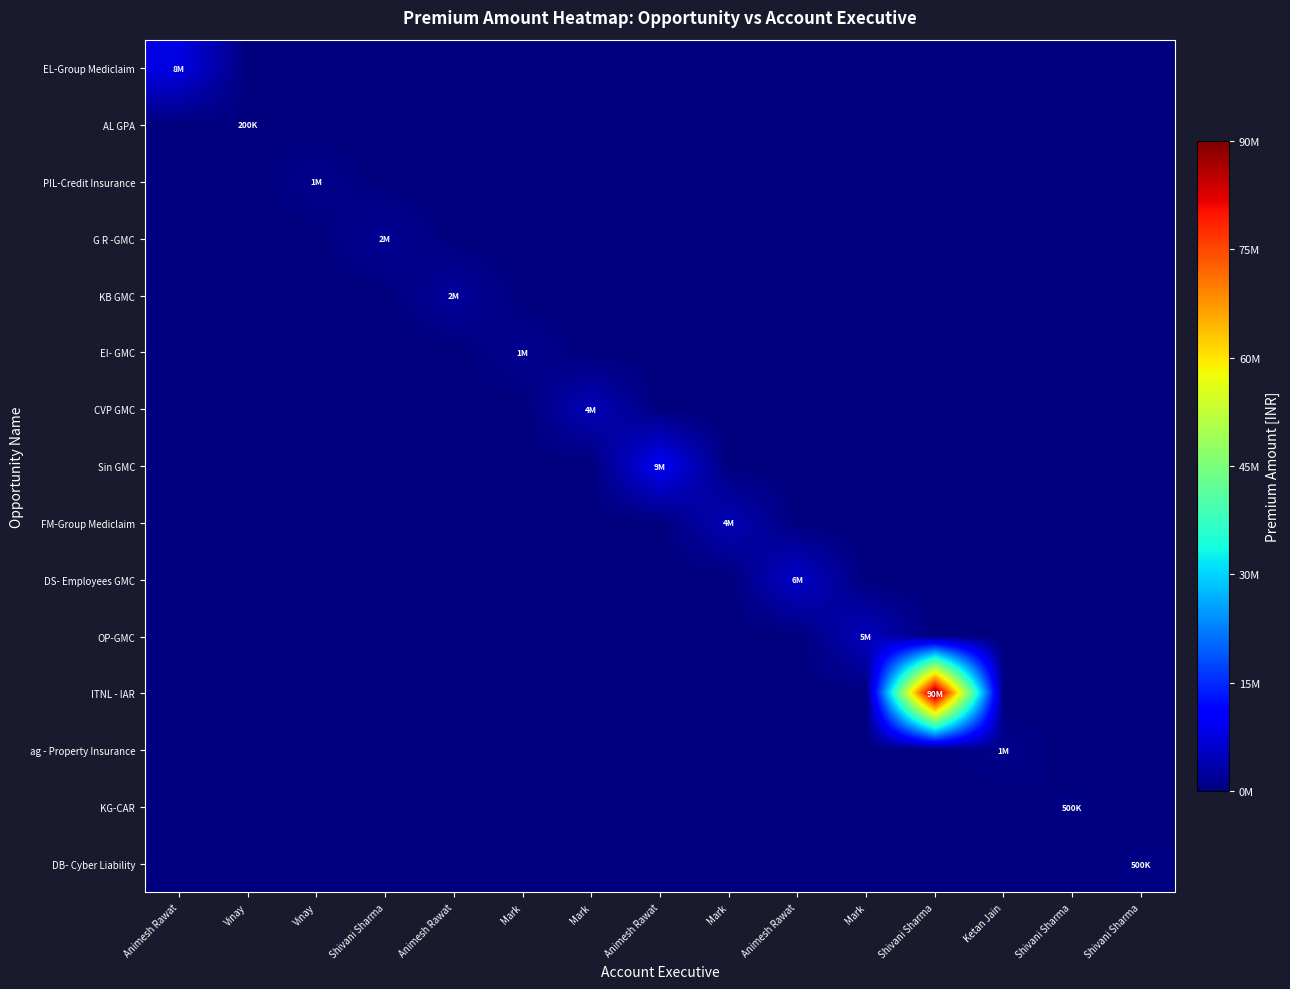

Reading right to left, list all the values displayed in this chart.

EL-Group Mediclaim: Shivani Sharma=0	Shivani Sharma=0	Ketan Jain=0	Shivani Sharma=0	Mark=0	Animesh Rawat=0	Mark=0	Animesh Rawat=0	Mark=0	Mark=0	Animesh Rawat=0	Shivani Sharma=0	Vinay=0	Vinay=0	Animesh Rawat=8000000
AL GPA: Shivani Sharma=0	Shivani Sharma=0	Ketan Jain=0	Shivani Sharma=0	Mark=0	Animesh Rawat=0	Mark=0	Animesh Rawat=0	Mark=0	Mark=0	Animesh Rawat=0	Shivani Sharma=0	Vinay=0	Vinay=200000	Animesh Rawat=0
PIL-Credit Insurance: Shivani Sharma=0	Shivani Sharma=0	Ketan Jain=0	Shivani Sharma=0	Mark=0	Animesh Rawat=0	Mark=0	Animesh Rawat=0	Mark=0	Mark=0	Animesh Rawat=0	Shivani Sharma=0	Vinay=1200000	Vinay=0	Animesh Rawat=0
G R -GMC: Shivani Sharma=0	Shivani Sharma=0	Ketan Jain=0	Shivani Sharma=0	Mark=0	Animesh Rawat=0	Mark=0	Animesh Rawat=0	Mark=0	Mark=0	Animesh Rawat=0	Shivani Sharma=2000000	Vinay=0	Vinay=0	Animesh Rawat=0
KB GMC: Shivani Sharma=0	Shivani Sharma=0	Ketan Jain=0	Shivani Sharma=0	Mark=0	Animesh Rawat=0	Mark=0	Animesh Rawat=0	Mark=0	Mark=0	Animesh Rawat=2500000	Shivani Sharma=0	Vinay=0	Vinay=0	Animesh Rawat=0
EI- GMC: Shivani Sharma=0	Shivani Sharma=0	Ketan Jain=0	Shivani Sharma=0	Mark=0	Animesh Rawat=0	Mark=0	Animesh Rawat=0	Mark=0	Mark=1400000	Animesh Rawat=0	Shivani Sharma=0	Vinay=0	Vinay=0	Animesh Rawat=0
CVP GMC: Shivani Sharma=0	Shivani Sharma=0	Ketan Jain=0	Shivani Sharma=0	Mark=0	Animesh Rawat=0	Mark=0	Animesh Rawat=0	Mark=4500000	Mark=0	Animesh Rawat=0	Shivani Sharma=0	Vinay=0	Vinay=0	Animesh Rawat=0
Sin GMC: Shivani Sharma=0	Shivani Sharma=0	Ketan Jain=0	Shivani Sharma=0	Mark=0	Animesh Rawat=0	Mark=0	Animesh Rawat=9500000	Mark=0	Mark=0	Animesh Rawat=0	Shivani Sharma=0	Vinay=0	Vinay=0	Animesh Rawat=0
FM-Group Mediclaim: Shivani Sharma=0	Shivani Sharma=0	Ketan Jain=0	Shivani Sharma=0	Mark=0	Animesh Rawat=0	Mark=4500000	Animesh Rawat=0	Mark=0	Mark=0	Animesh Rawat=0	Shivani Sharma=0	Vinay=0	Vinay=0	Animesh Rawat=0
DS- Employees GMC: Shivani Sharma=0	Shivani Sharma=0	Ketan Jain=0	Shivani Sharma=0	Mark=0	Animesh Rawat=6000000	Mark=0	Animesh Rawat=0	Mark=0	Mark=0	Animesh Rawat=0	Shivani Sharma=0	Vinay=0	Vinay=0	Animesh Rawat=0
OP-GMC: Shivani Sharma=0	Shivani Sharma=0	Ketan Jain=0	Shivani Sharma=0	Mark=5000000	Animesh Rawat=0	Mark=0	Animesh Rawat=0	Mark=0	Mark=0	Animesh Rawat=0	Shivani Sharma=0	Vinay=0	Vinay=0	Animesh Rawat=0
ITNL - IAR: Shivani Sharma=0	Shivani Sharma=0	Ketan Jain=0	Shivani Sharma=90000000	Mark=0	Animesh Rawat=0	Mark=0	Animesh Rawat=0	Mark=0	Mark=0	Animesh Rawat=0	Shivani Sharma=0	Vinay=0	Vinay=0	Animesh Rawat=0
ag - Property Insurance: Shivani Sharma=0	Shivani Sharma=0	Ketan Jain=1000000	Shivani Sharma=0	Mark=0	Animesh Rawat=0	Mark=0	Animesh Rawat=0	Mark=0	Mark=0	Animesh Rawat=0	Shivani Sharma=0	Vinay=0	Vinay=0	Animesh Rawat=0
KG-CAR: Shivani Sharma=0	Shivani Sharma=500000	Ketan Jain=0	Shivani Sharma=0	Mark=0	Animesh Rawat=0	Mark=0	Animesh Rawat=0	Mark=0	Mark=0	Animesh Rawat=0	Shivani Sharma=0	Vinay=0	Vinay=0	Animesh Rawat=0
DB- Cyber Liability: Shivani Sharma=500000	Shivani Sharma=0	Ketan Jain=0	Shivani Sharma=0	Mark=0	Animesh Rawat=0	Mark=0	Animesh Rawat=0	Mark=0	Mark=0	Animesh Rawat=0	Shivani Sharma=0	Vinay=0	Vinay=0	Animesh Rawat=0